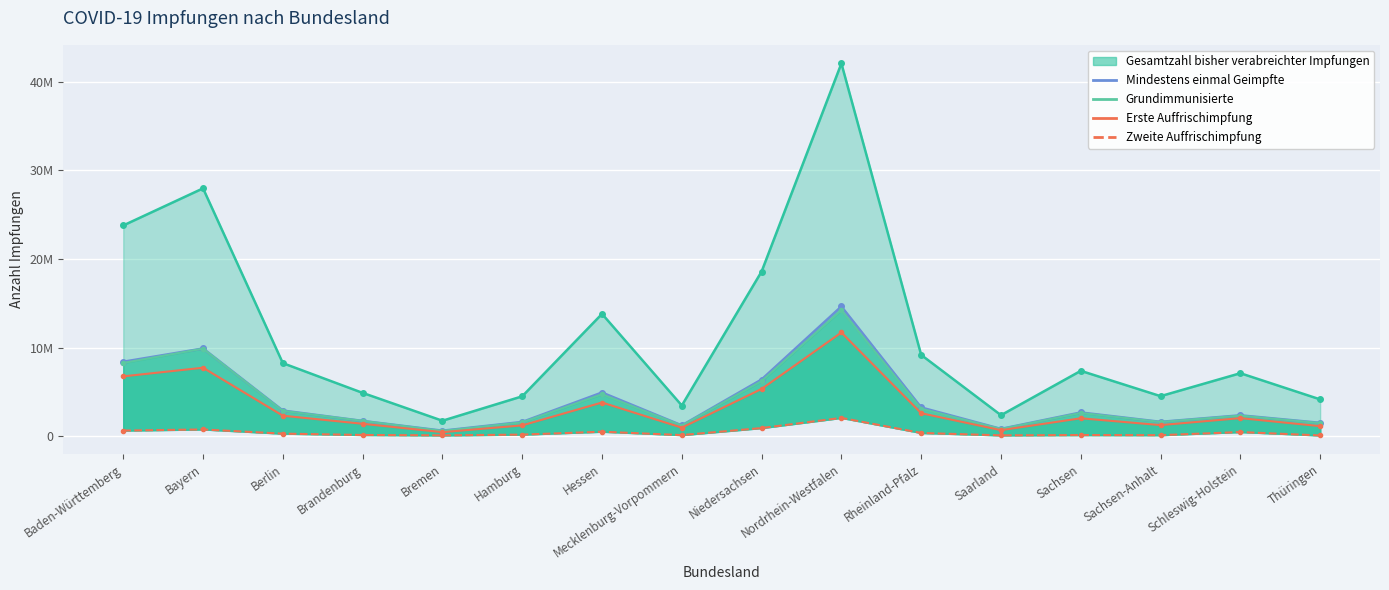

Reading left to right, list all the values displayed in this chart.

Baden-Württemberg=631171	Bayern=758260	Berlin=285884	Brandenburg=135698	Bremen=89556	Hamburg=176588	Hessen=503555	Mecklenburg-Vorpommern=122122	Niedersachsen=915675	Nordrhein-Westfalen=2062504	Rheinland-Pfalz=362264	Saarland=91850	Sachsen=126195	Sachsen-Anhalt=113349	Schleswig-Holstein=465495	Thüringen=82388